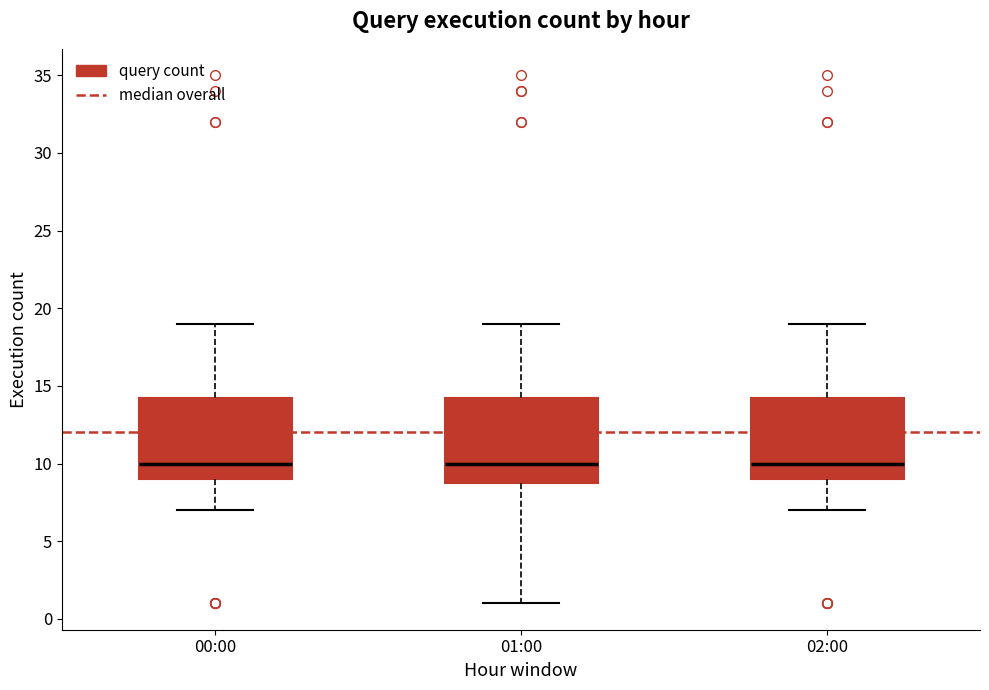

Reading left to right, transcribe this box plot: for each box, give where its median line is, the range the box spans, and where its two whiskers end, as read against the y-axis. The values are not printed on the chart, so give them approximately, as read against the axis.

00:00: median 10.0, box 9.0 to 14.5, whiskers 7.0 to 19.0
01:00: median 10.0, box 9.0 to 14.5, whiskers 1.0 to 19.0
02:00: median 10.0, box 9.0 to 14.5, whiskers 7.0 to 19.0